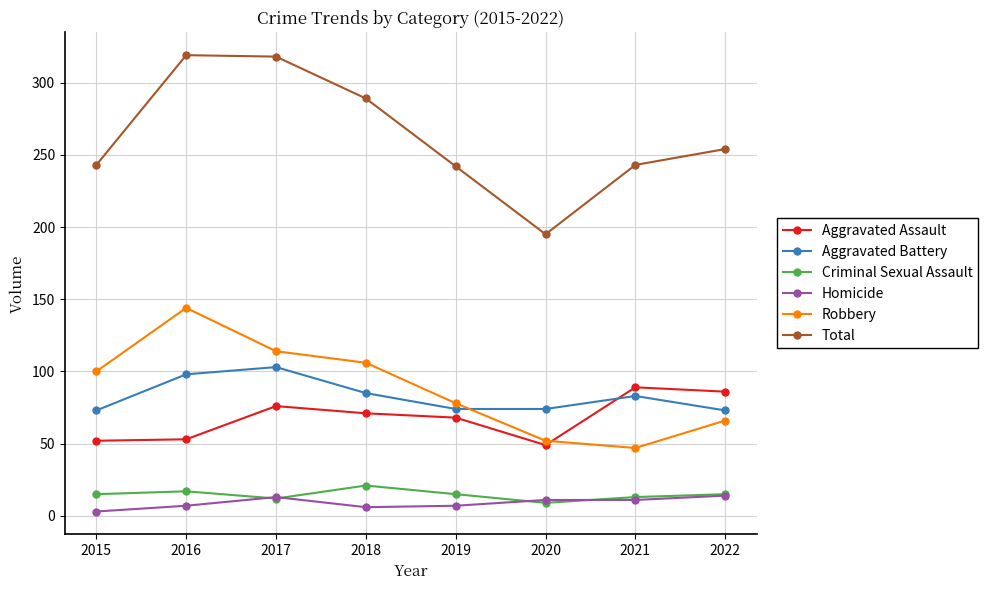

Between 2020 and 2022, which series saw the biggest shift?

Total